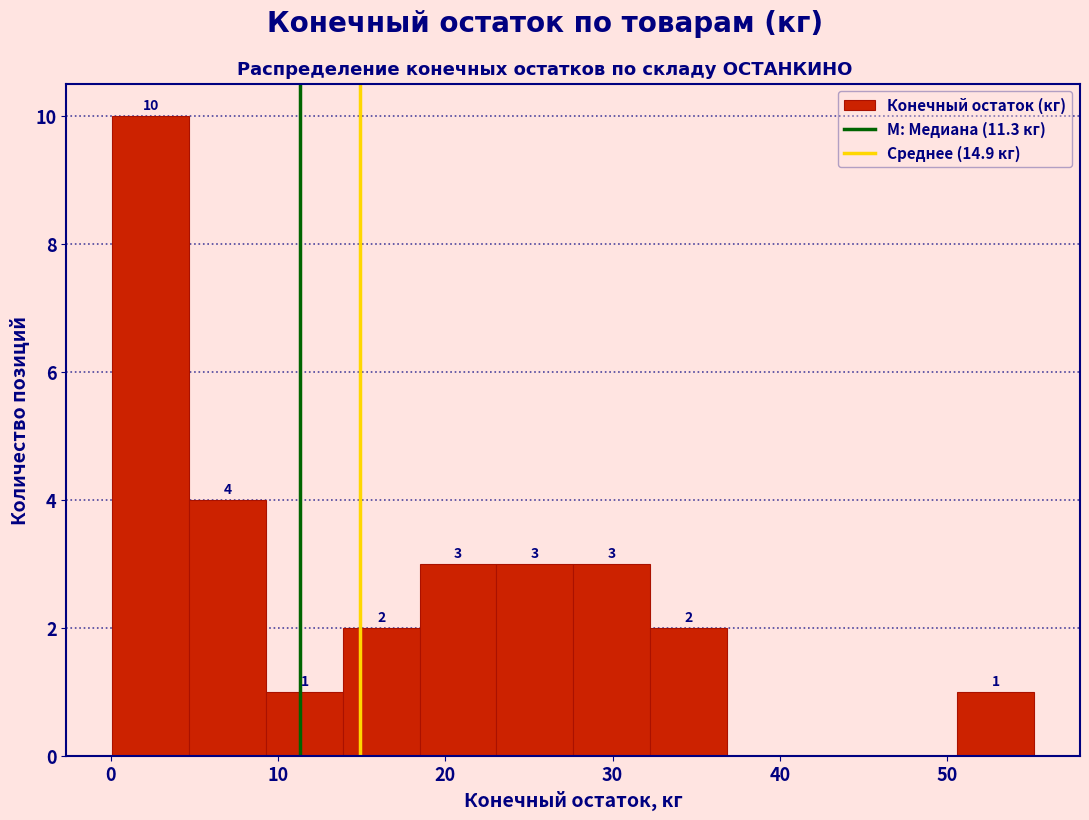

Over which range of the x-axis is the bar tallest?

0 to 5